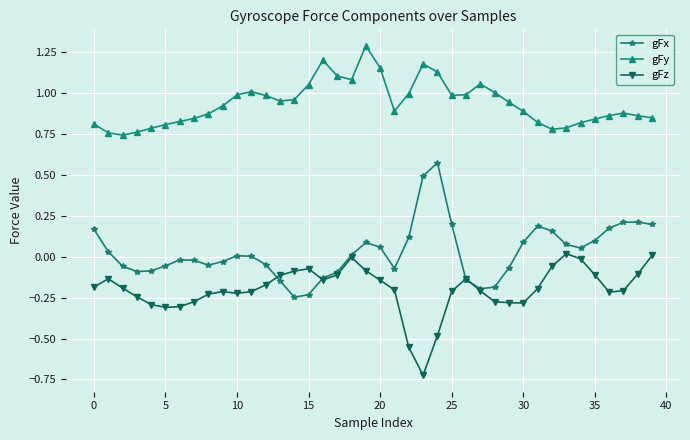

True or false: gFy and gFz cross at least once.

False